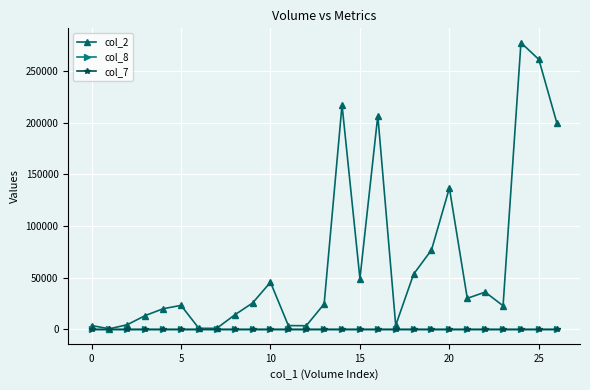

What are all the series names shown in the legend?

col_2, col_8, col_7